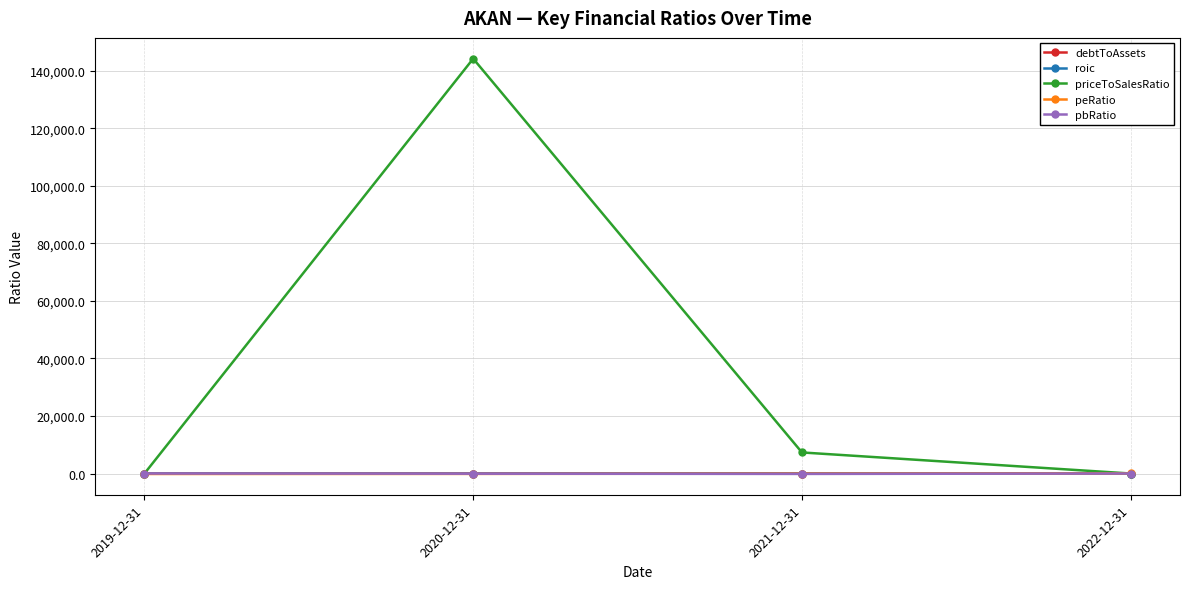

Which series has the widest spread of values?

priceToSalesRatio